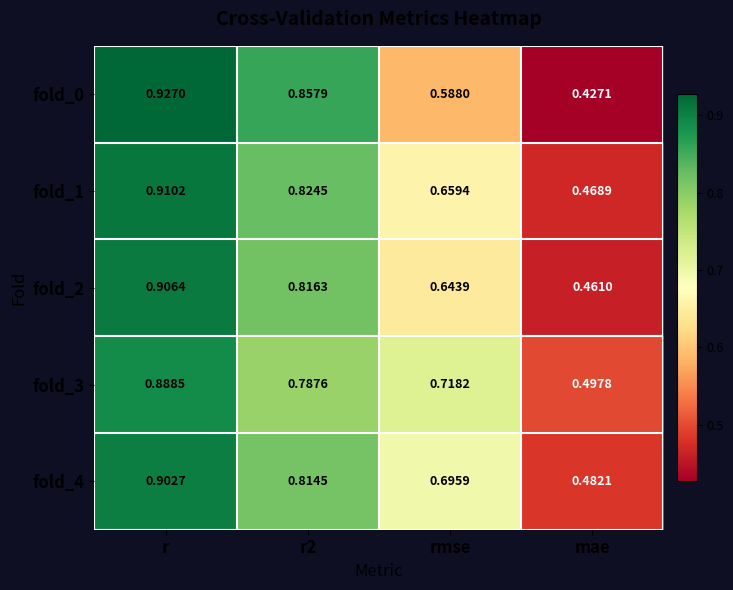

At which label does fold_0 reach its peak?

r